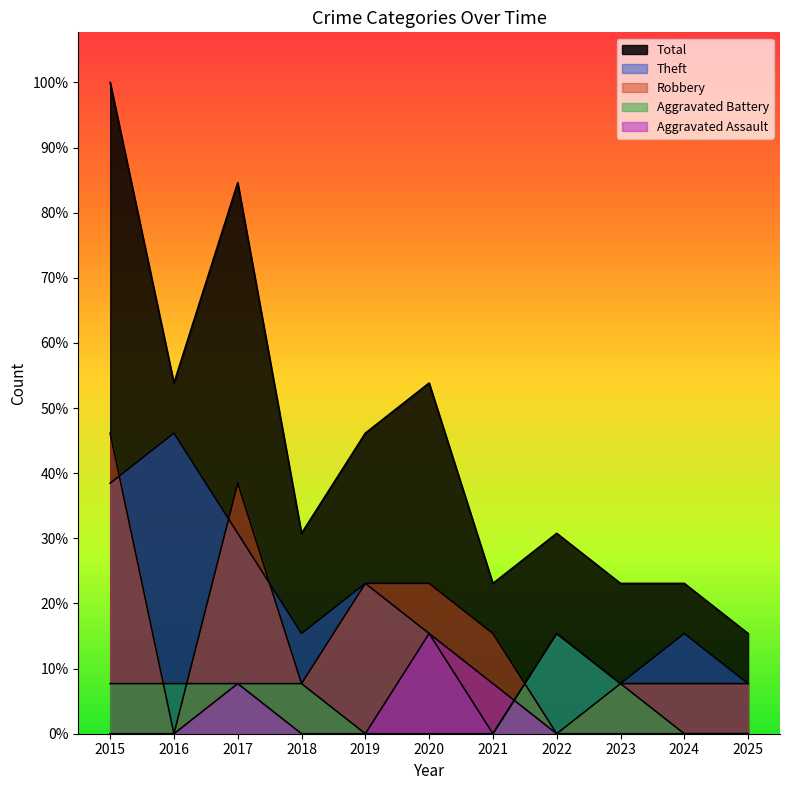

What is the difference between the second highest and minimum values in the Aggravated Assault series?

1